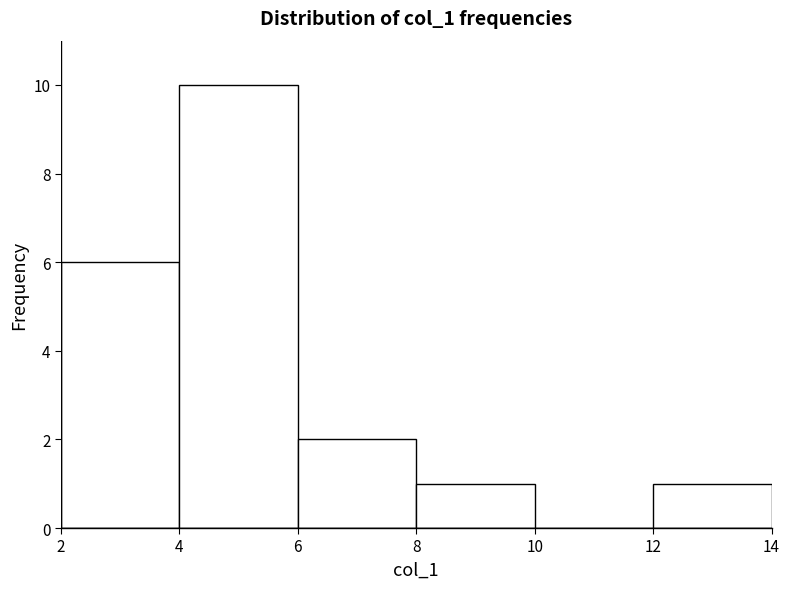

What is the height of the bar covering 4 to 6 on the x-axis? The values are not printed on the chart, so give them approximately, as read against the axis.

10